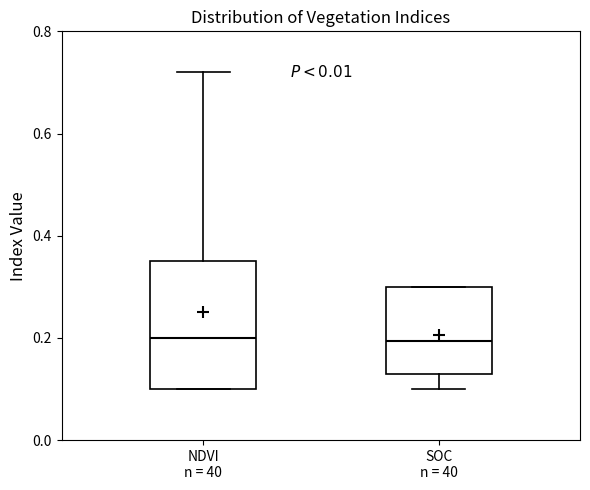

Which box is the tallest, from its lower edge to its upper edge?

NDVI n = 40